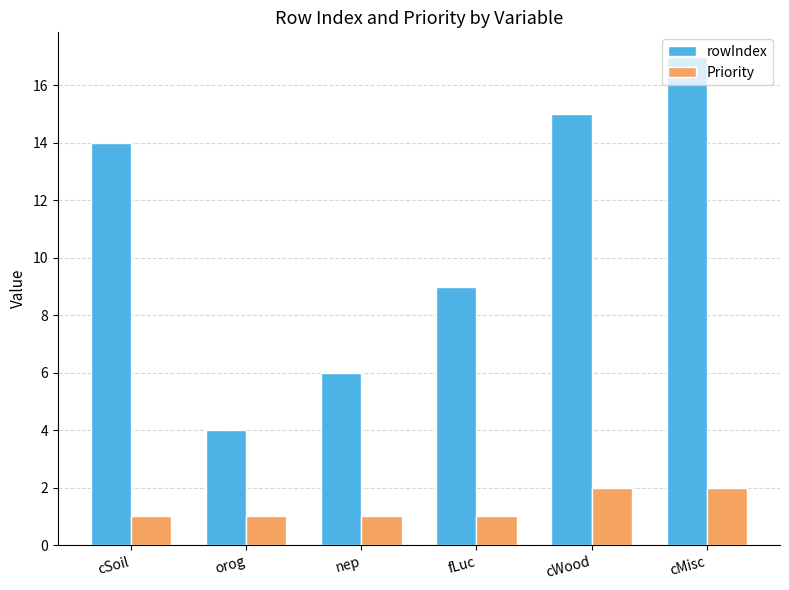

What position from the left is orog?

2